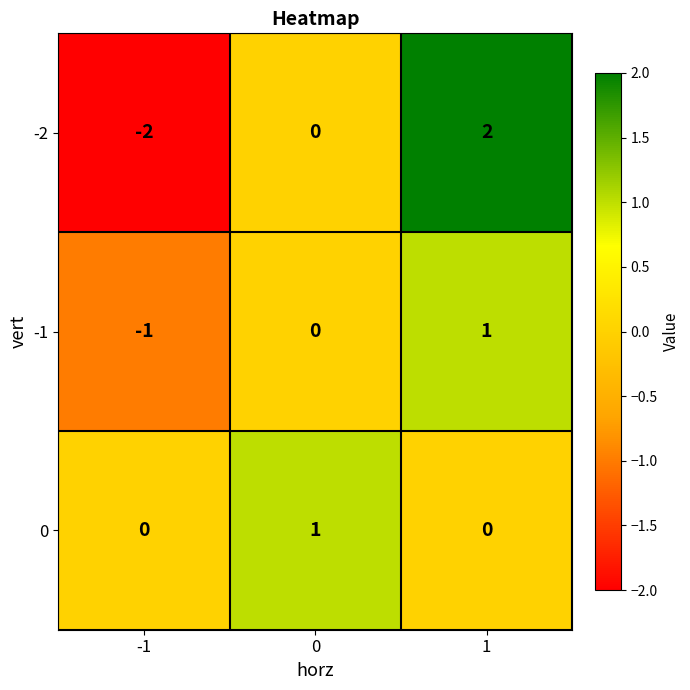

At how many categories does at least one series exceed -1?

3